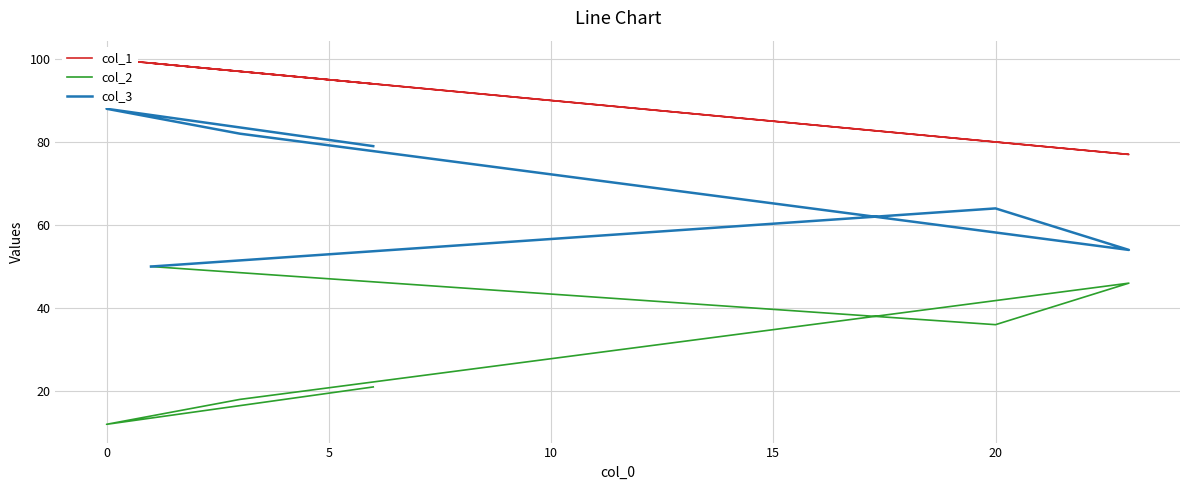

Which series has the widest spread of values?

col_2